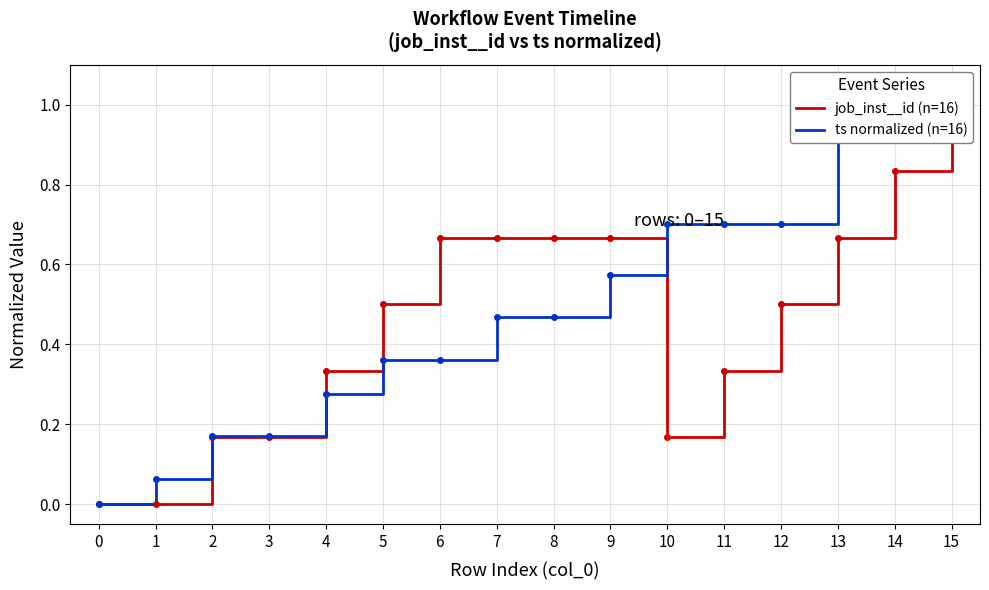

What are all the series names shown in the legend?

job_inst__id (n=16), ts normalized (n=16)